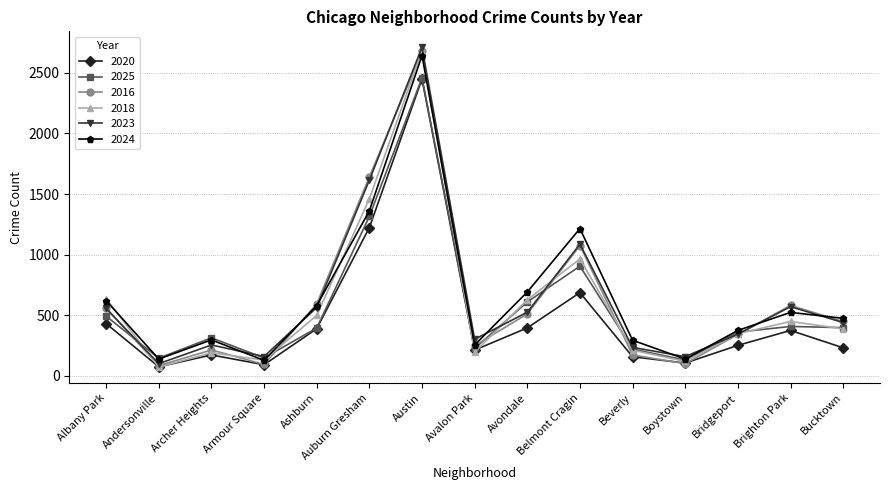

What is the minimum value shown in the chart?

73